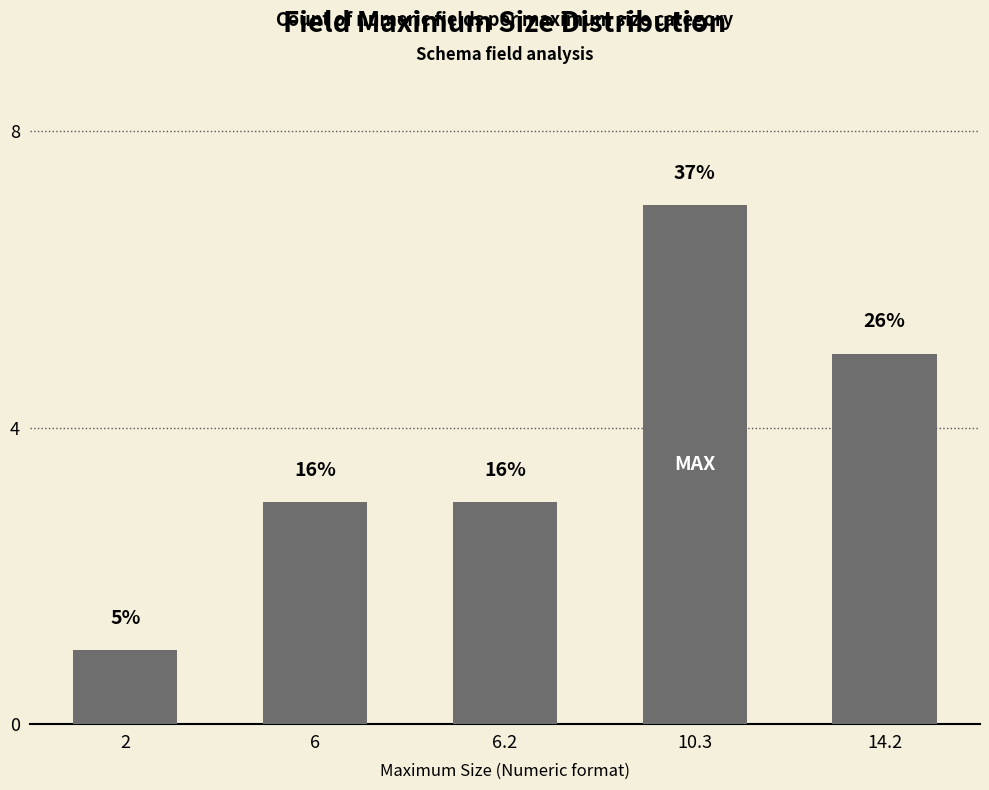

The chart shows a value of 1 at 2. True or false?

True